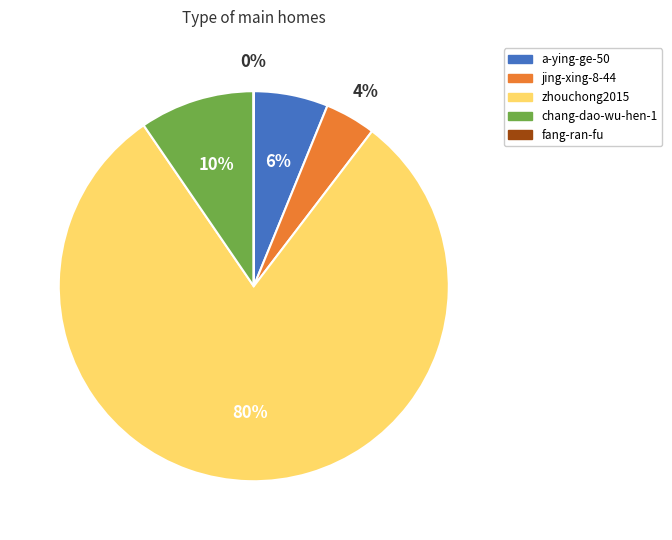

Between zhouchong2015 and a-ying-ge-50, which is larger?

zhouchong2015